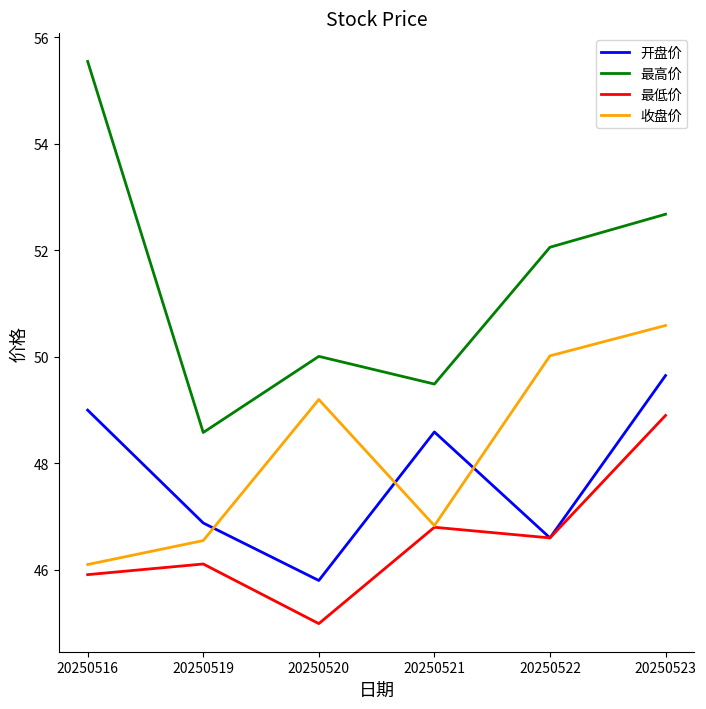

Where does the 收盘价 series first go above 49?

20250520